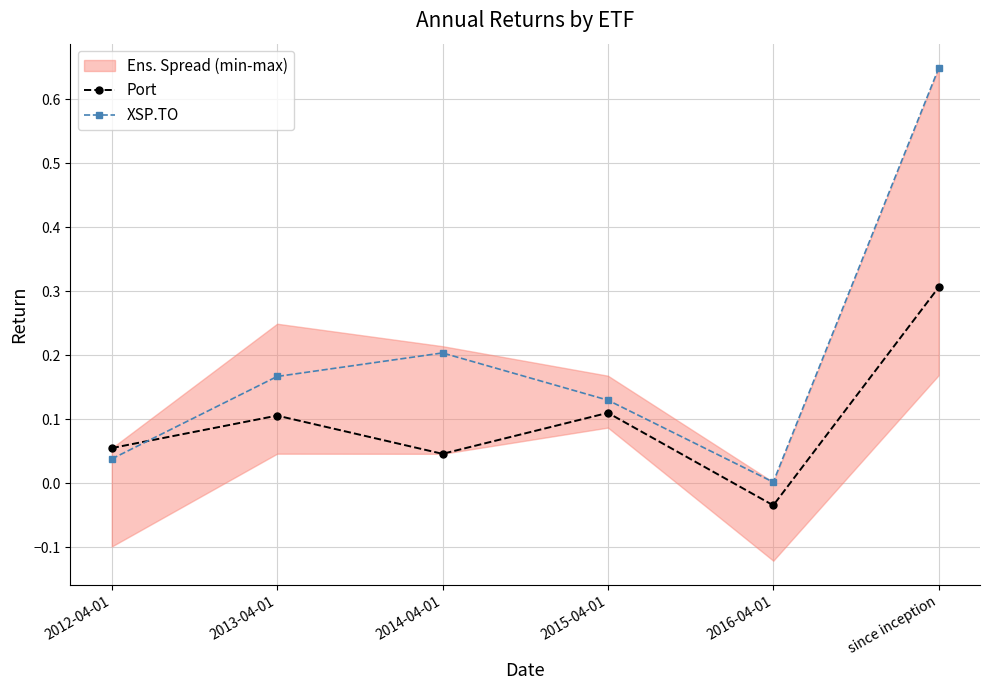

Reading right to left, extract all data points from this chart.

Port: 0.3	-0.0	0.1	0.0	0.1	0.1
XSP.TO: 0.6	0.0	0.1	0.2	0.2	0.0